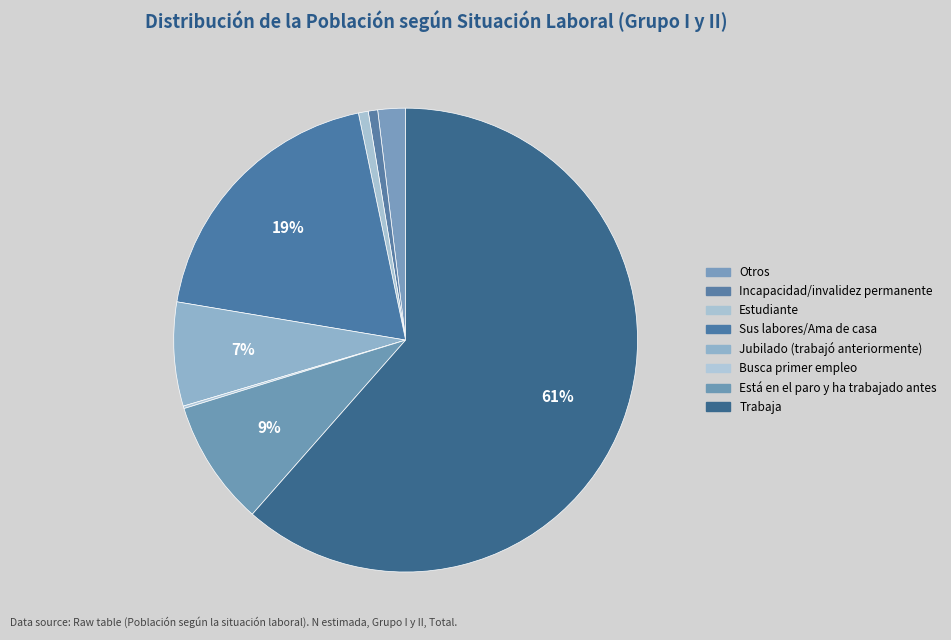

Rank the categories by value from highest to lowest.

Trabaja, Sus labores/Ama de casa, Está en el paro y ha trabajado antes, Jubilado (trabajó anteriormente), Otros, Estudiante, Incapacidad/invalidez permanente, Busca primer empleo